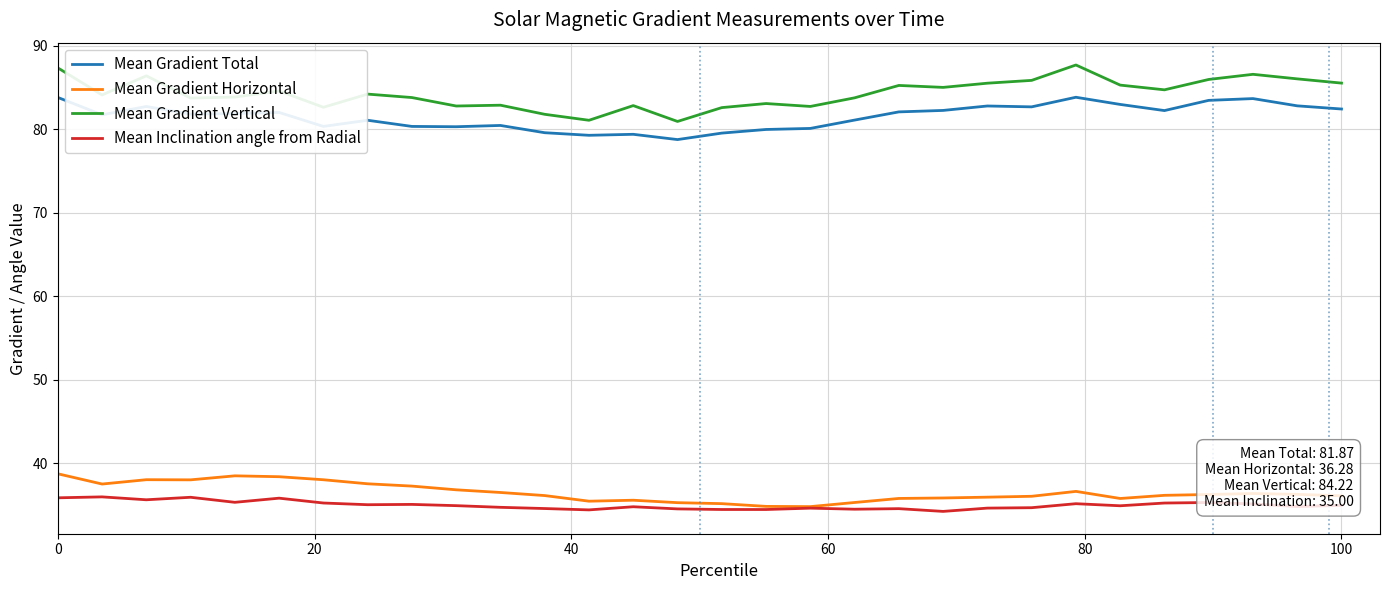

What is the difference between the maximum and minimum values in the Mean Gradient Vertical series?

6.8